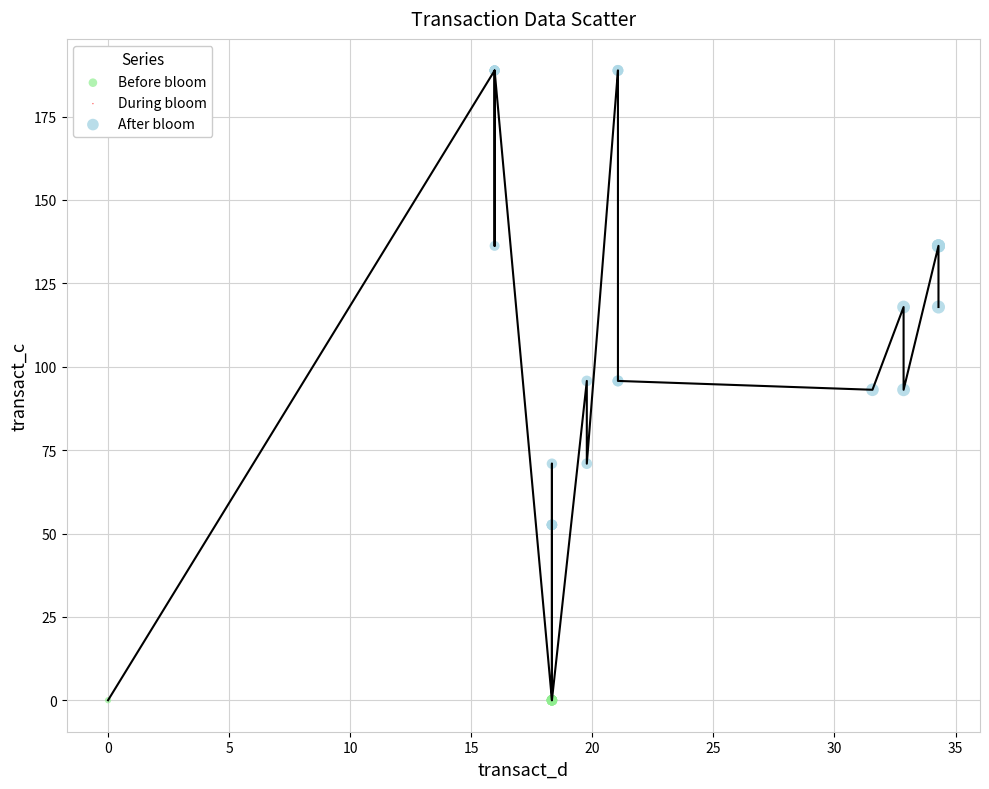

Which series contains the highest Y value?

After bloom